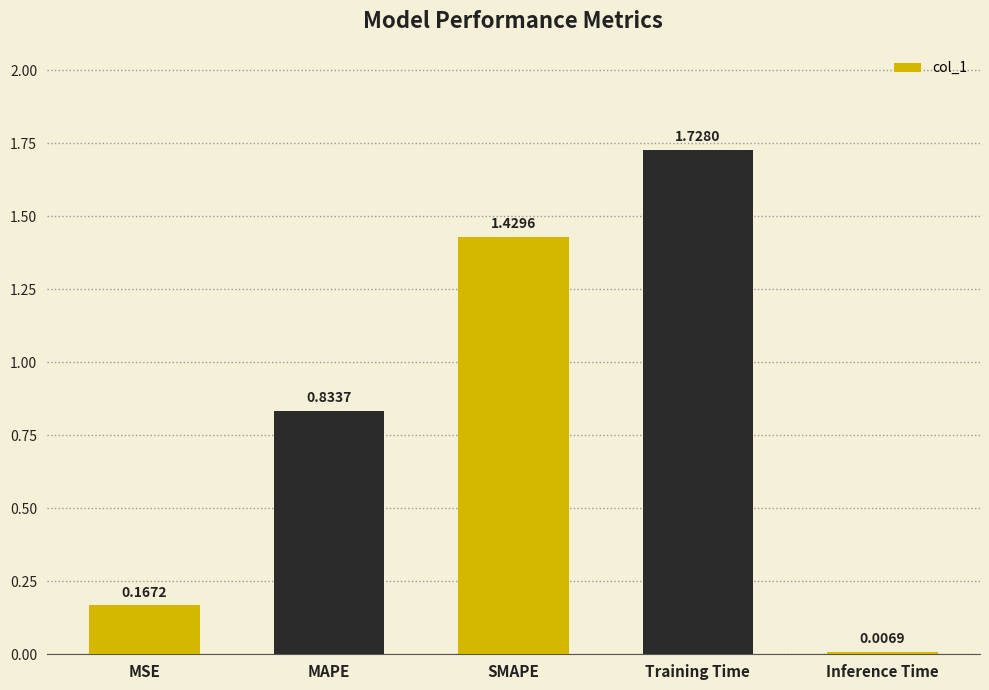

Rank the categories by value from highest to lowest.

Training Time, SMAPE, MAPE, MSE, Inference Time